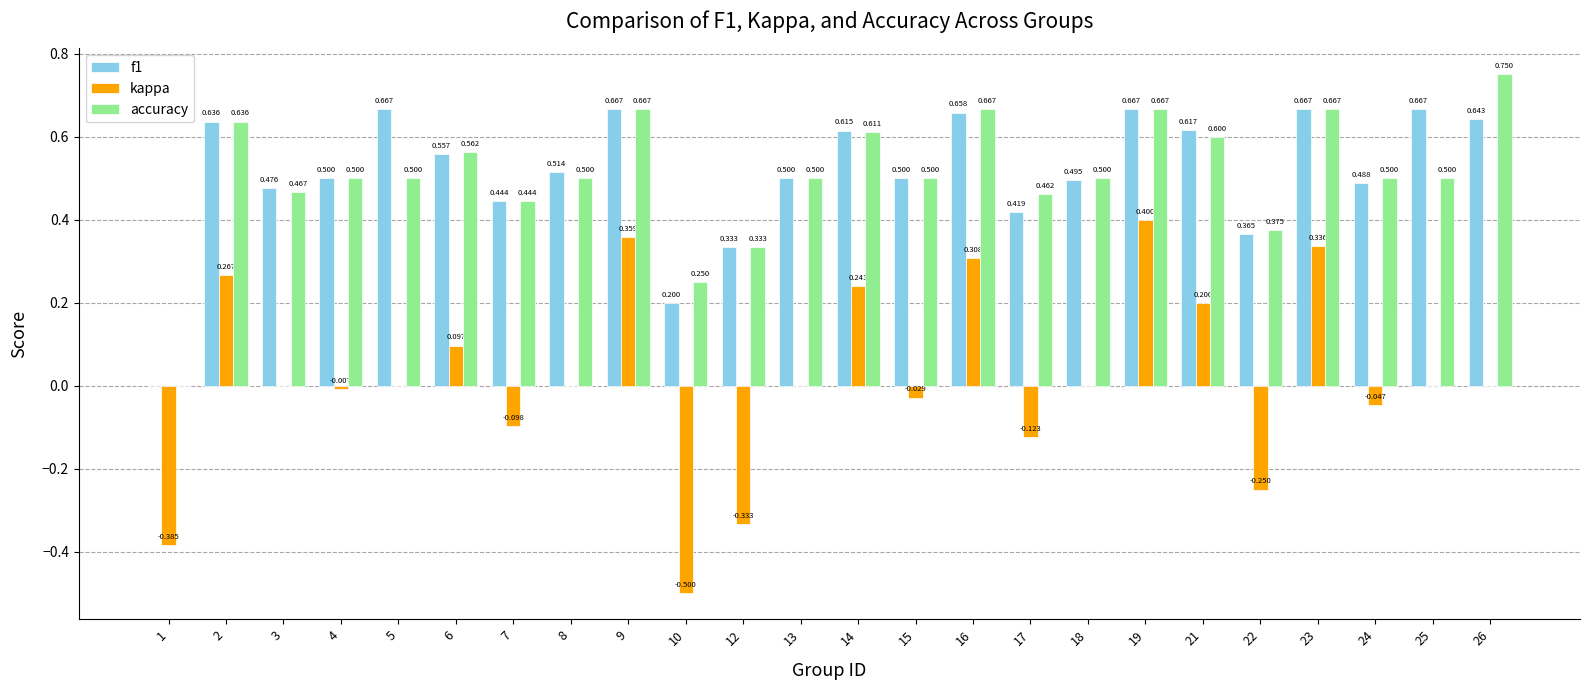

Is it true that accuracy equals 0.2 at 23?

False